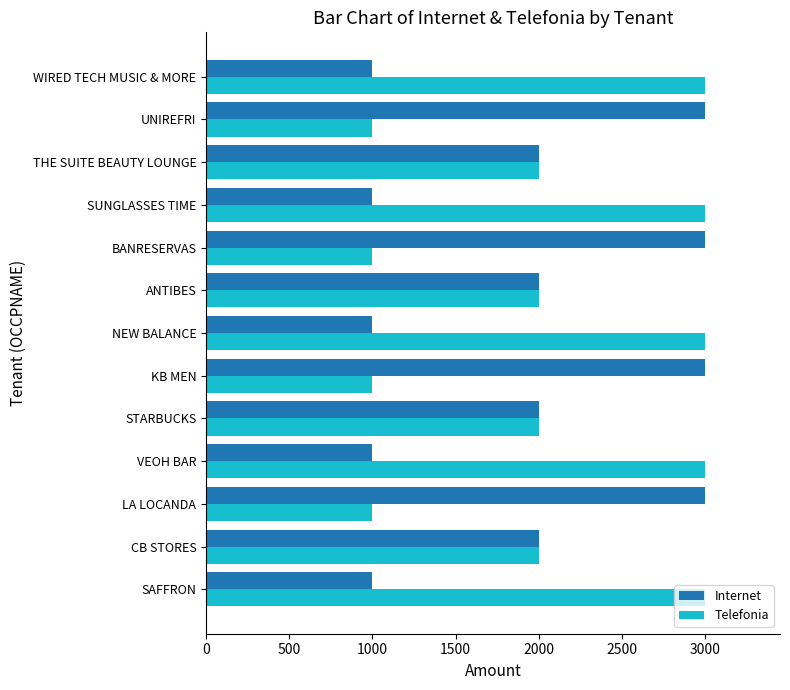

List the series in order of their overall mean, lowest first.

Internet, Telefonia